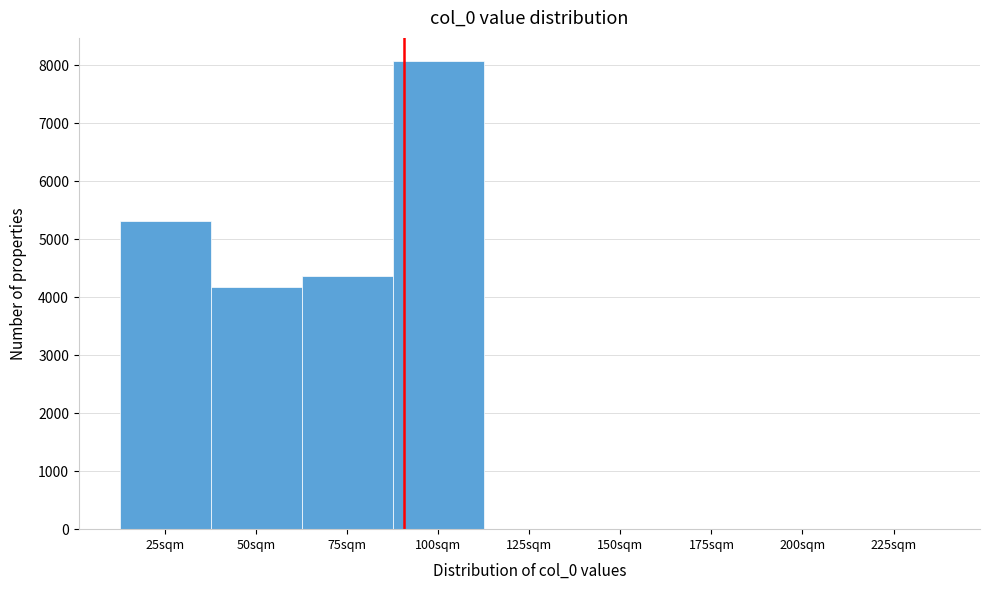

The chart shows a value of 0 at 225sqm. True or false?

True